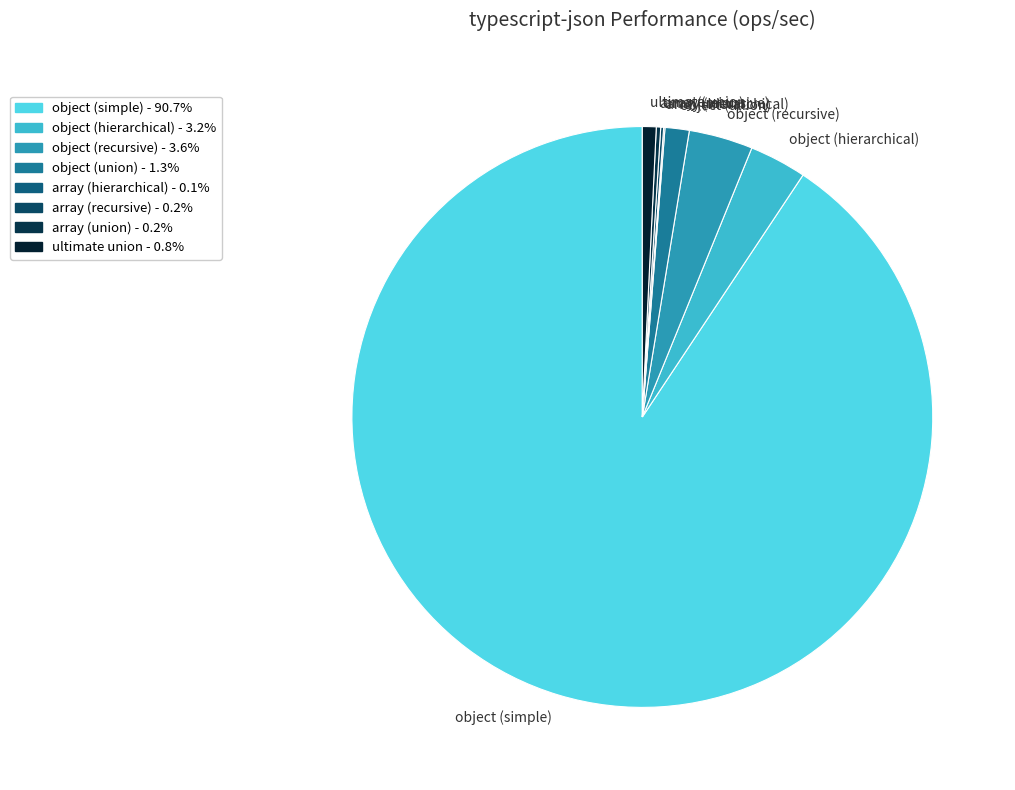

Which slice represents more than half of the pie?

object (simple)